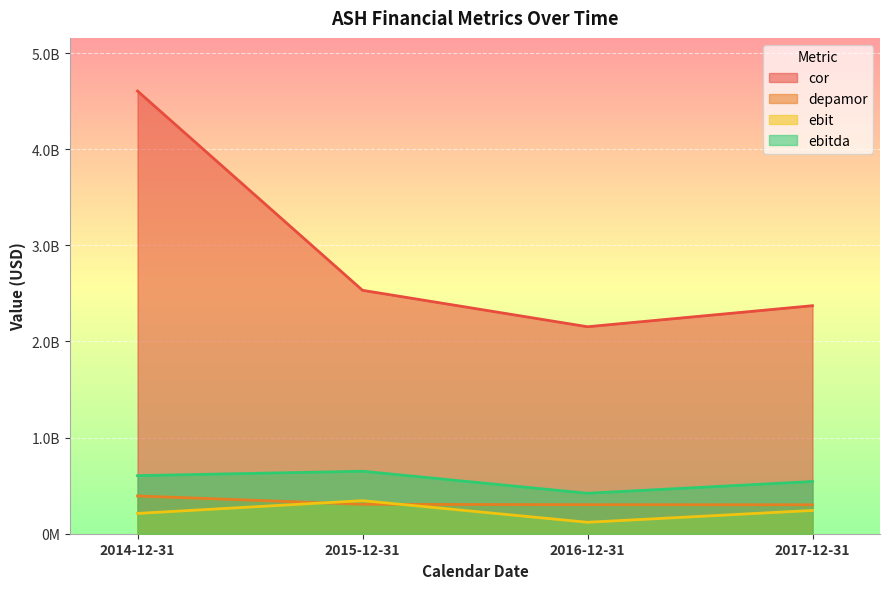

What is the total value across all series at 2017-12-31?

3458000000